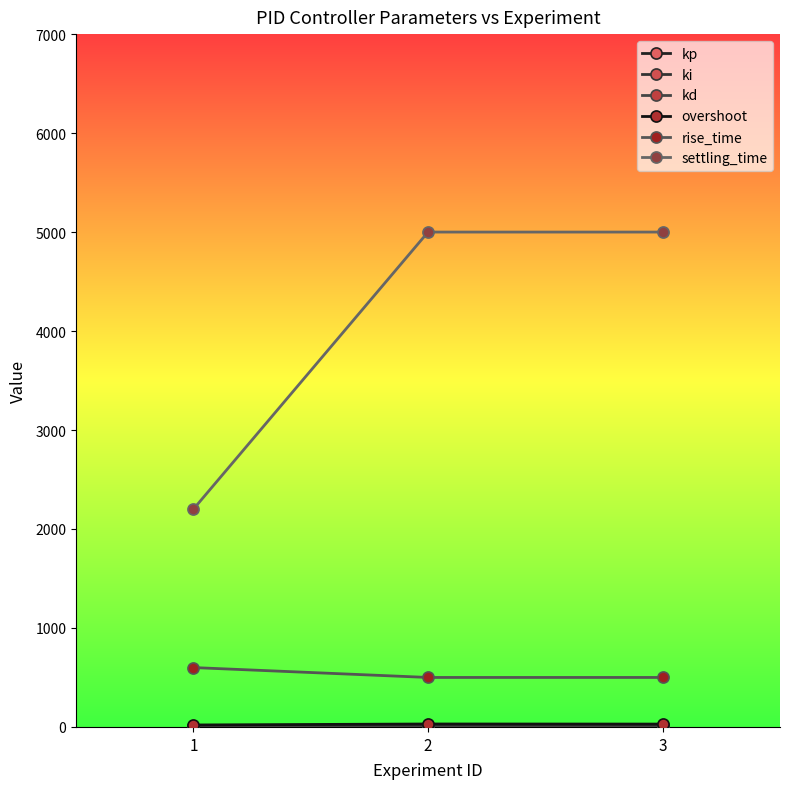

How many lines are shown in the chart?

6